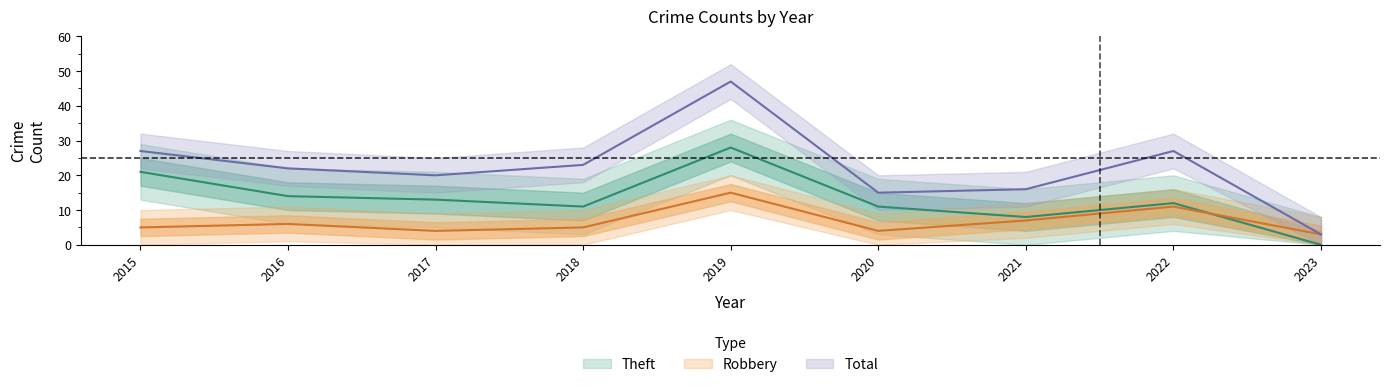

What are all the series names shown in the legend?

Robbery, Theft, Total